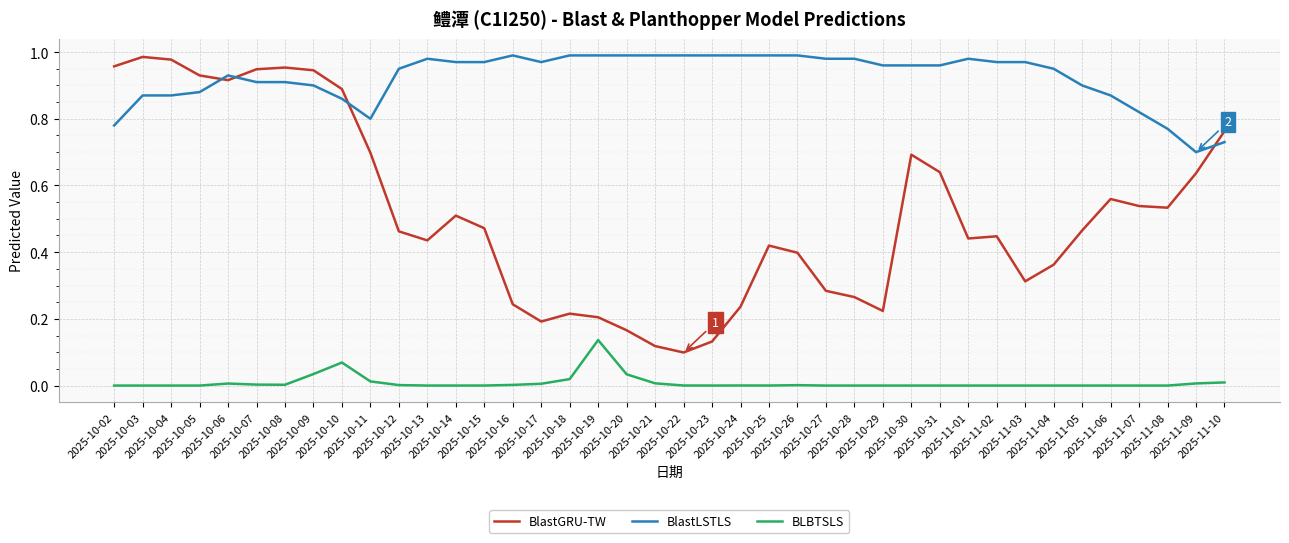

Which series has the largest total across all categories?

BlastLSTLS